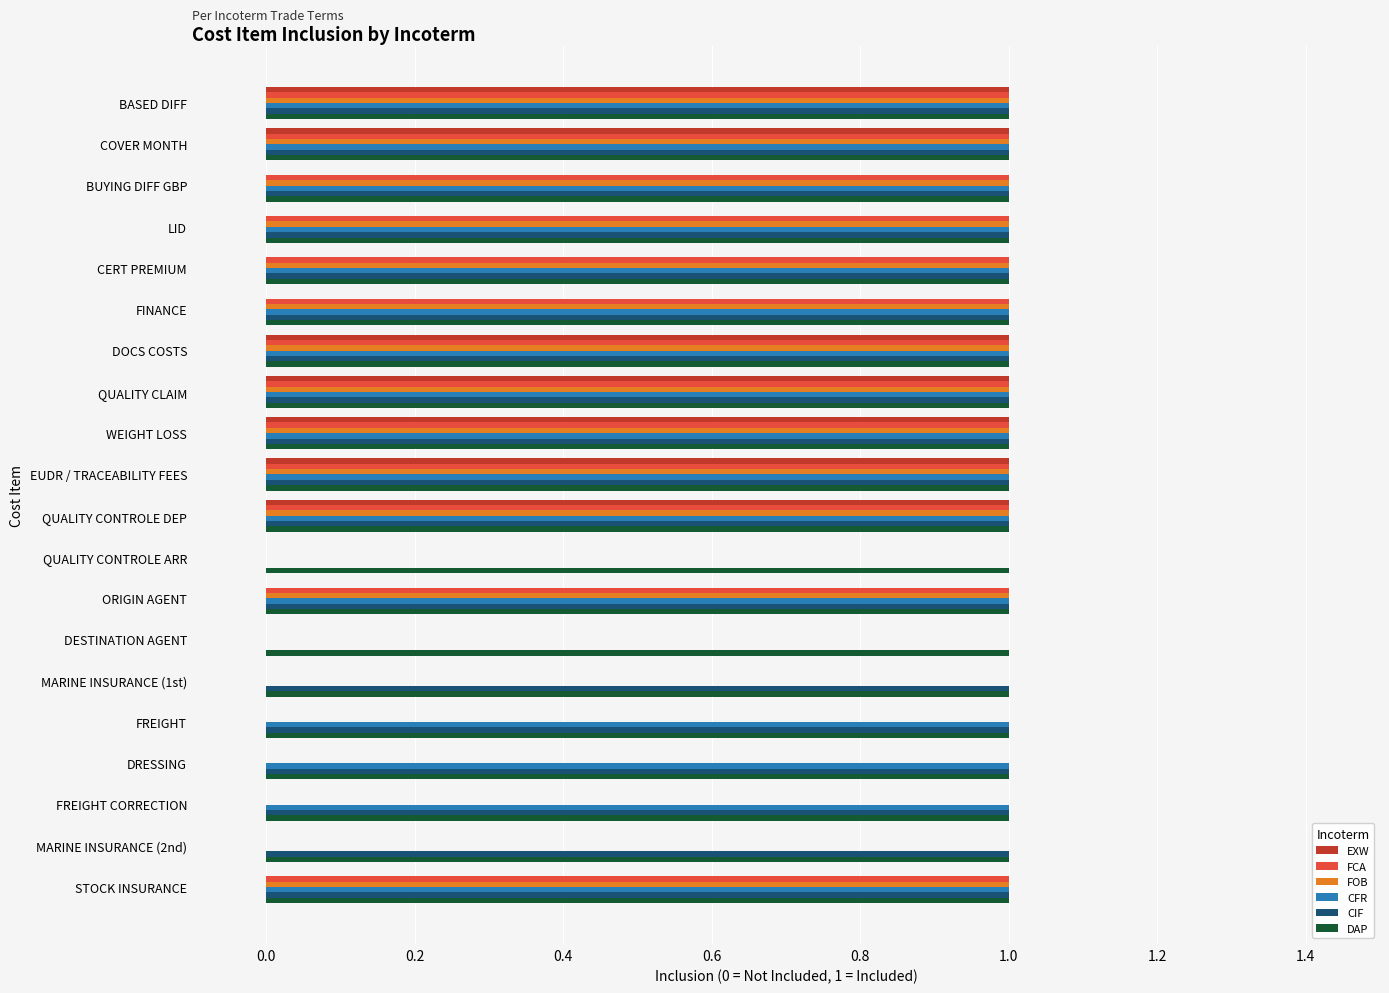

Which series has the largest total across all categories?

DAP